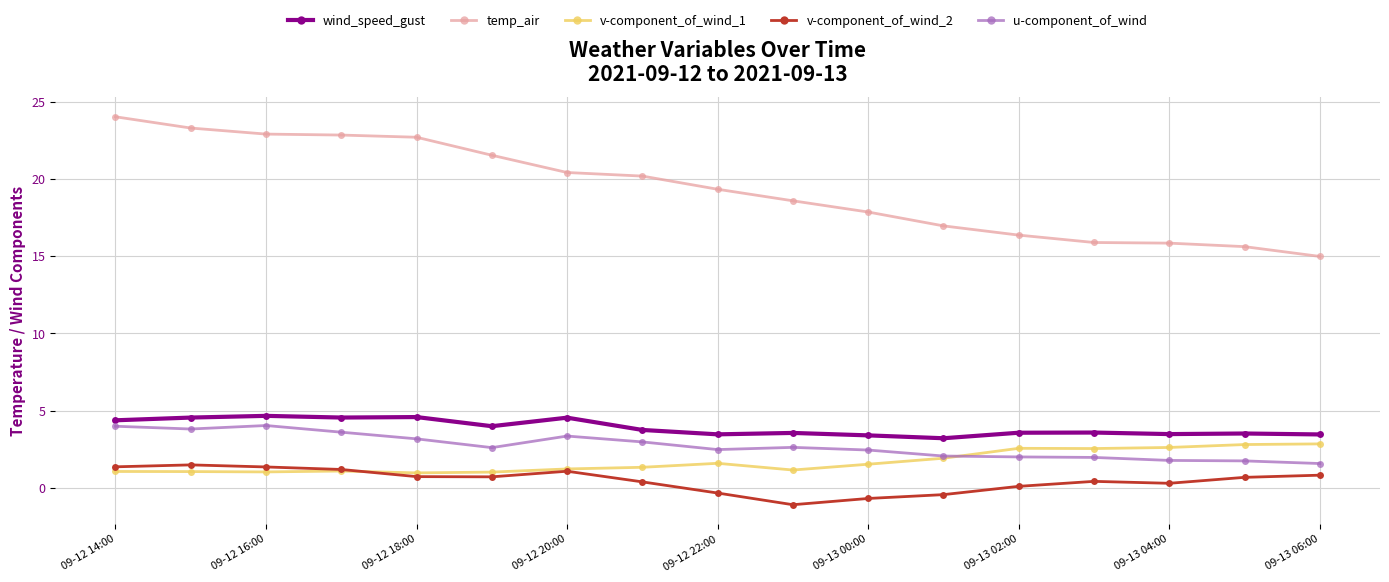

Which series has the largest total across all categories?

temp_air